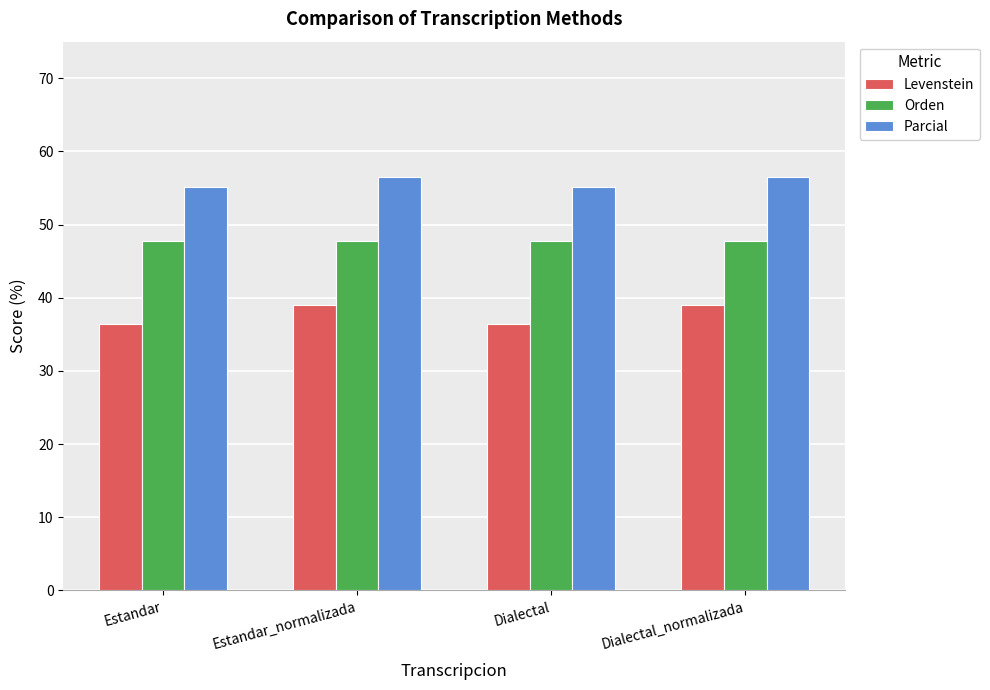

What are all the series names shown in the legend?

Levenstein, Orden, Parcial